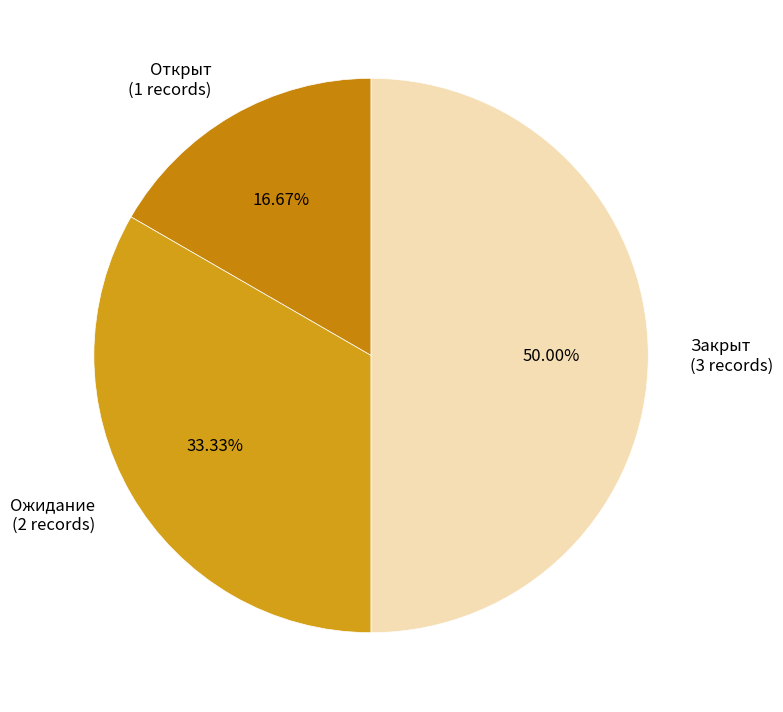

What percentage is the Закрыт slice, to the nearest percent?

50%